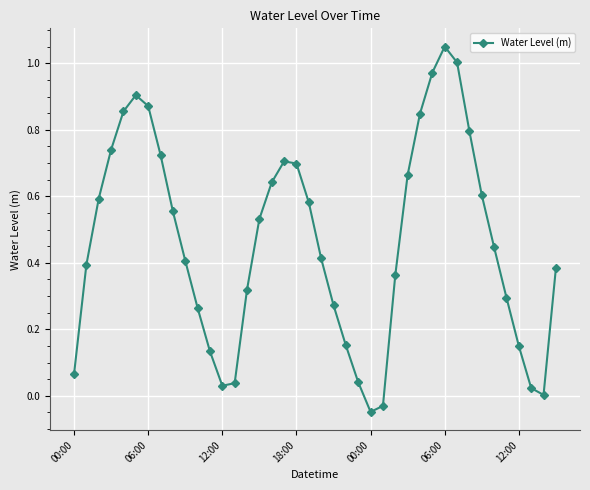

What is the sum of all values?

18.5